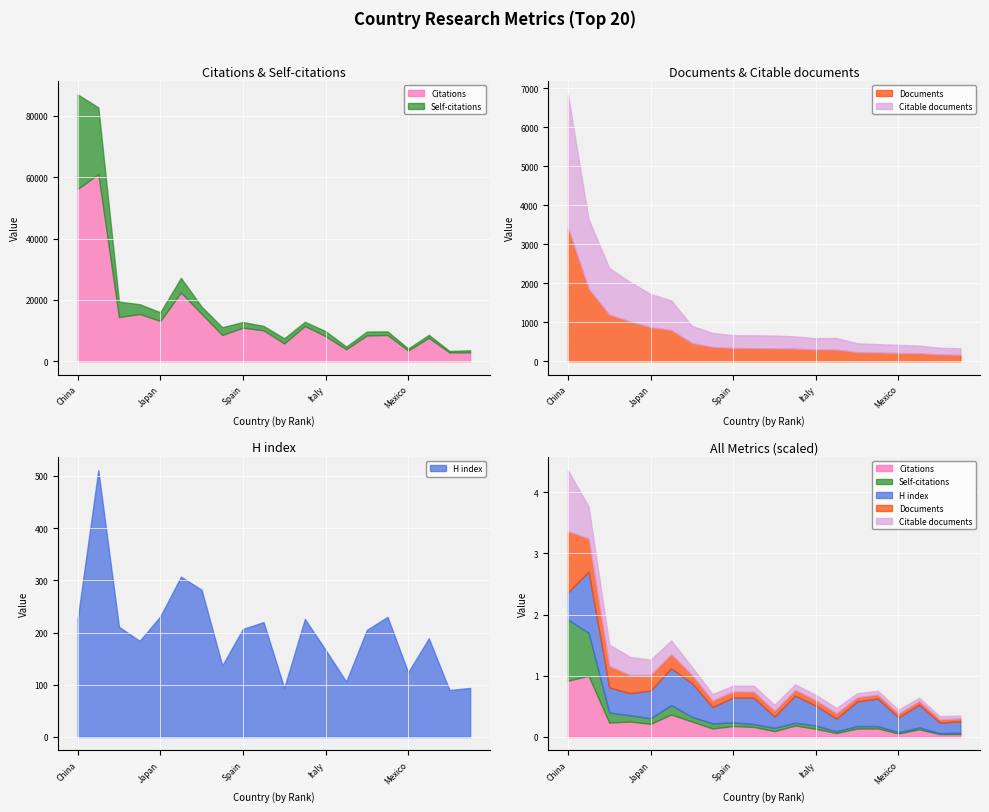

True or false: Documents and H index intersect in this chart.

True